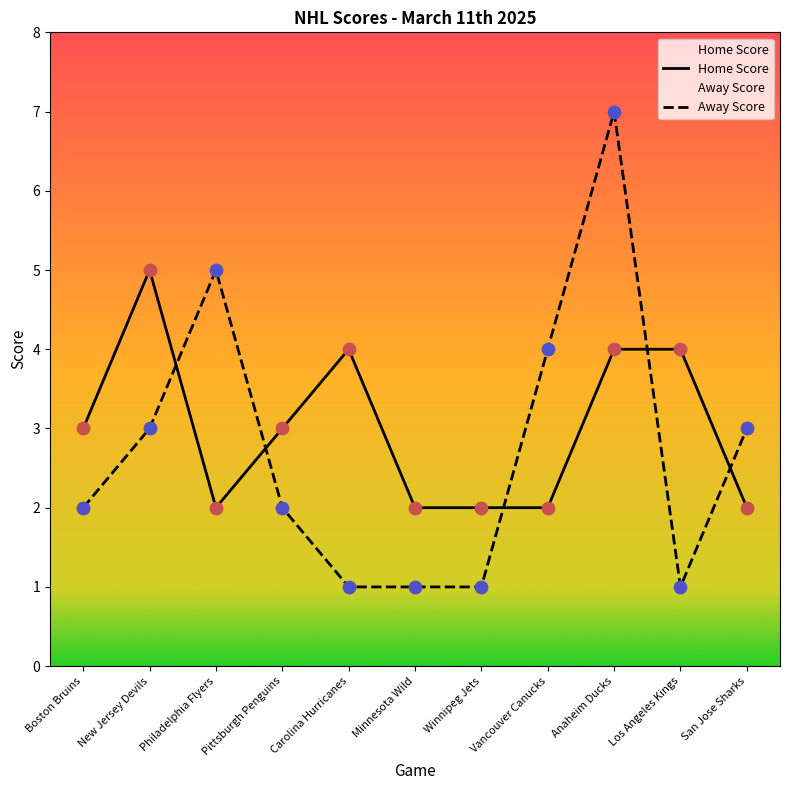

What is the total value across all series at Anaheim Ducks?

11